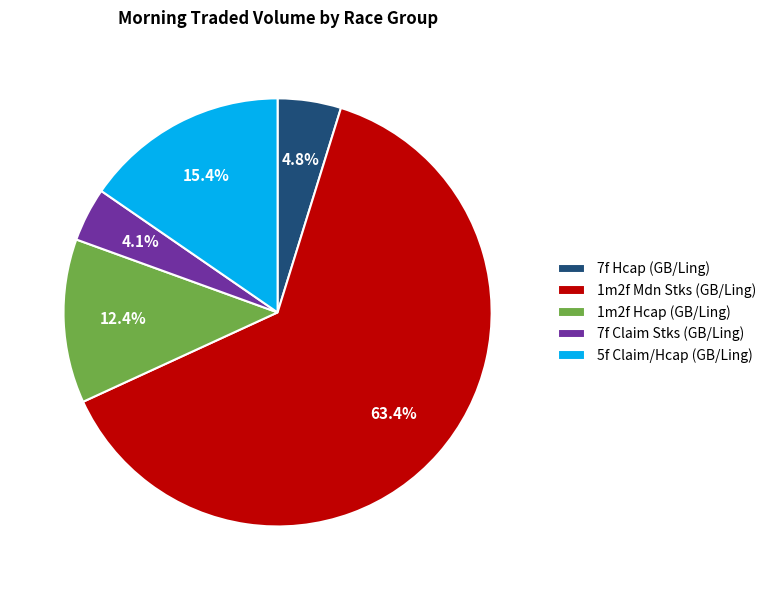

Rank the categories by value from highest to lowest.

1m2f Mdn Stks (GB/Ling), 5f Claim/Hcap (GB/Ling), 1m2f Hcap (GB/Ling), 7f Hcap (GB/Ling), 7f Claim Stks (GB/Ling)